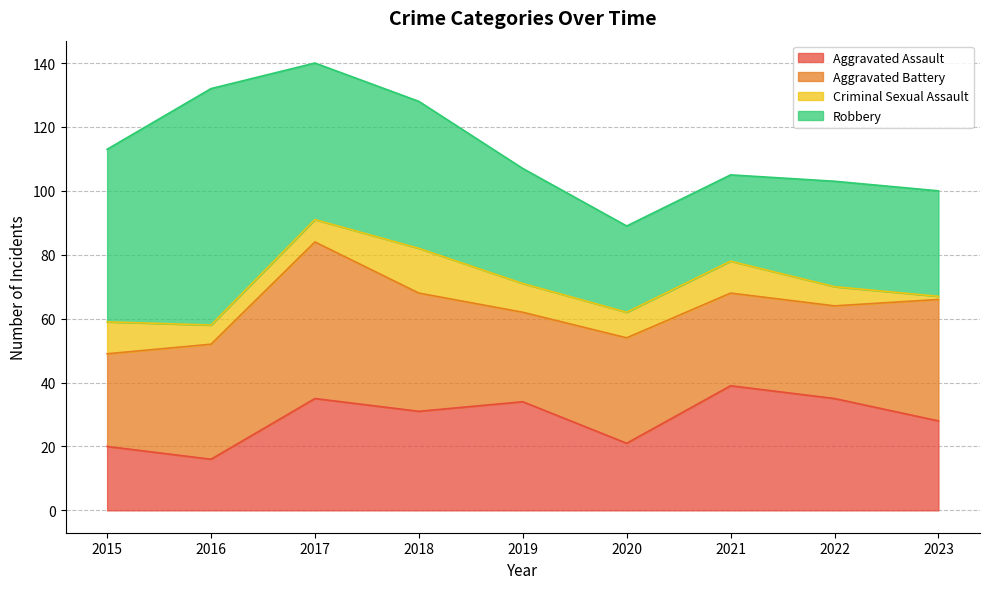

How many series are shown in this chart?

4